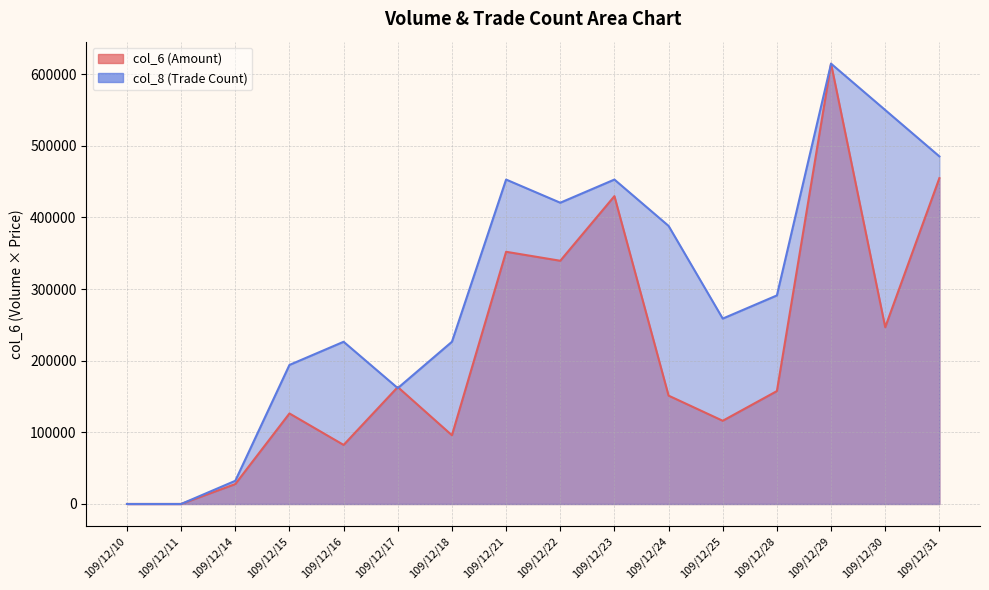

At 109/12/15, list the series in order from largest to smallest.

col_8, col_6